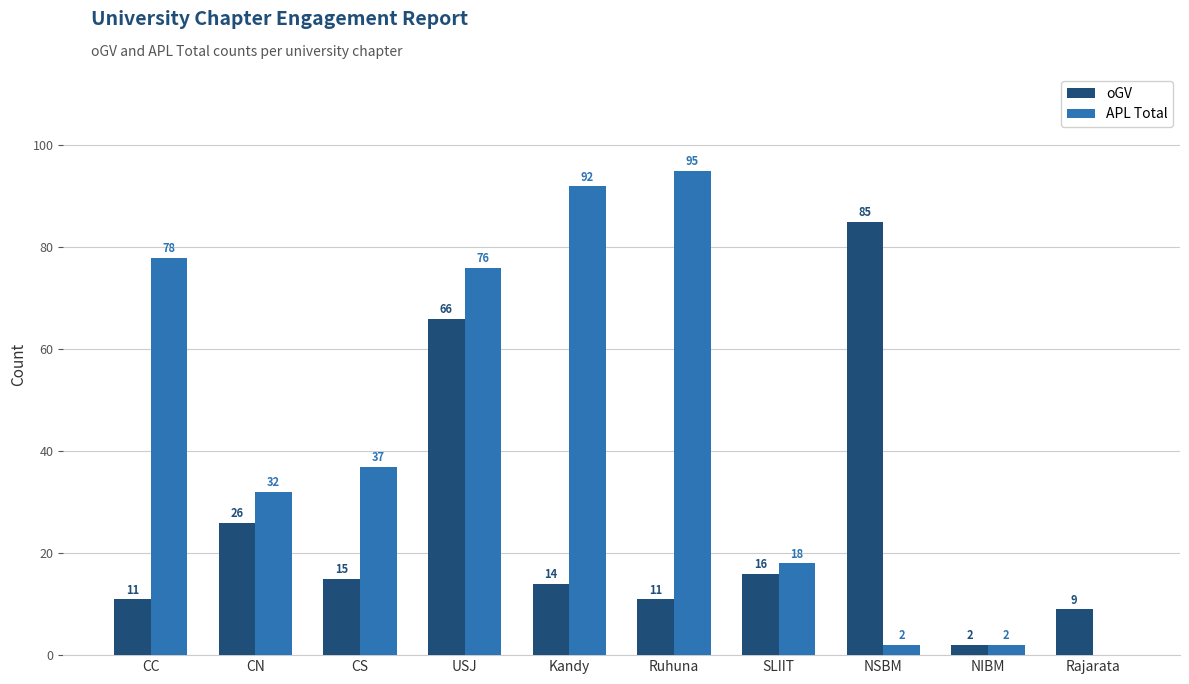

The APL Total series shows 95 at Ruhuna. True or false?

True